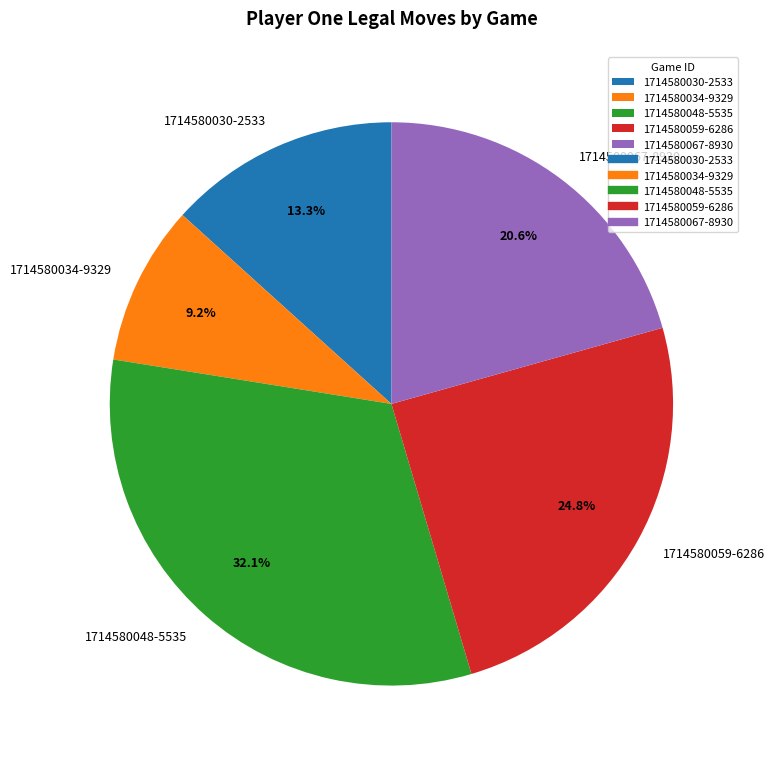

To the nearest percent, what portion does 1714580067-8930 represent?

21%